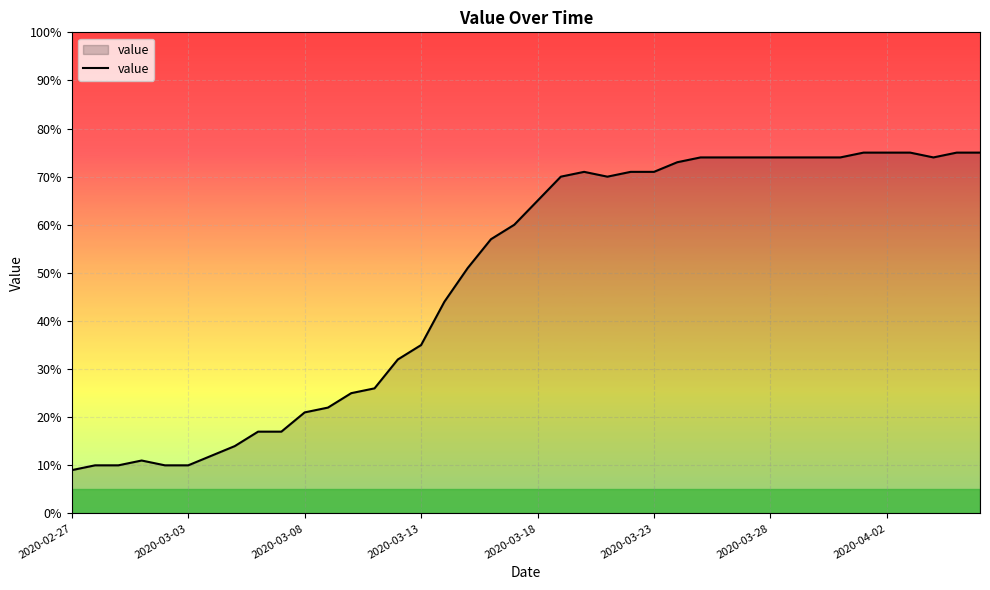

Reading left to right, what are all the values shown in this chart?

9	10	10	11	10	10	12	14	17	17	21	22	25	26	32	35	44	51	57	60	65	70	71	70	71	71	73	74	74	74	74	74	74	74	75	75	75	74	75	75